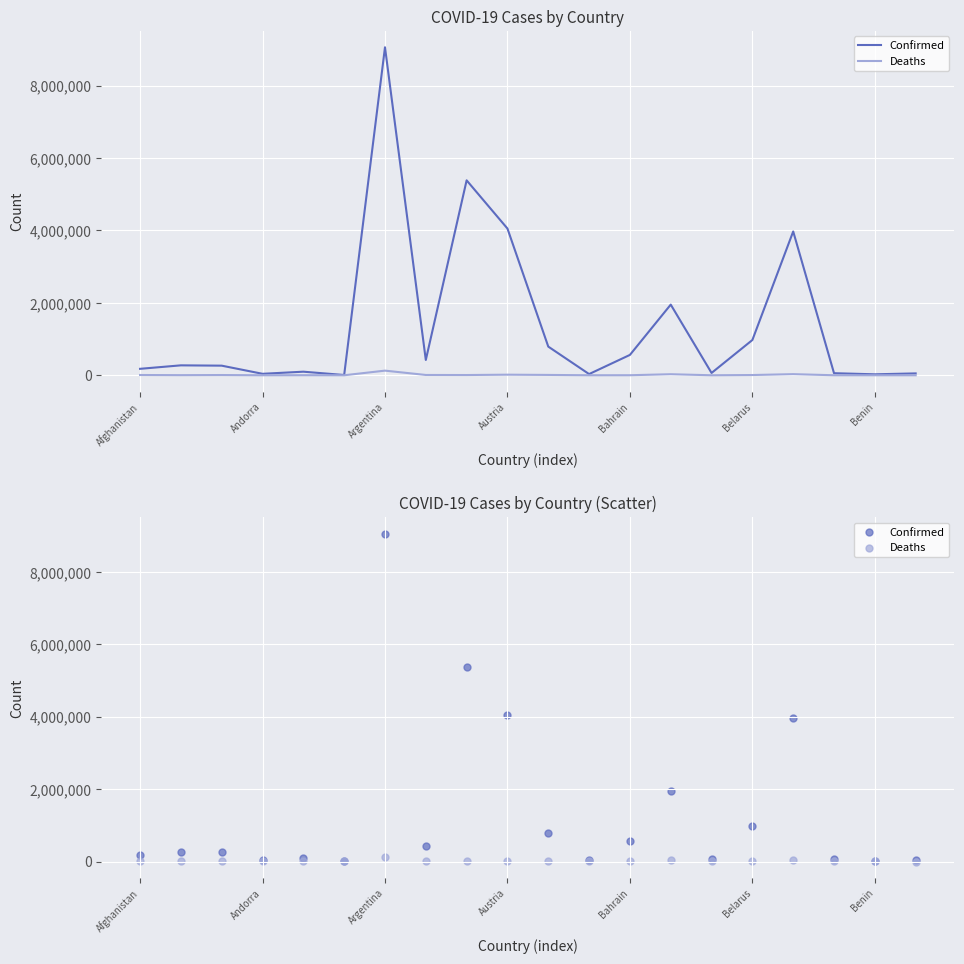

Which series reaches the minimum Y coordinate?

Deaths